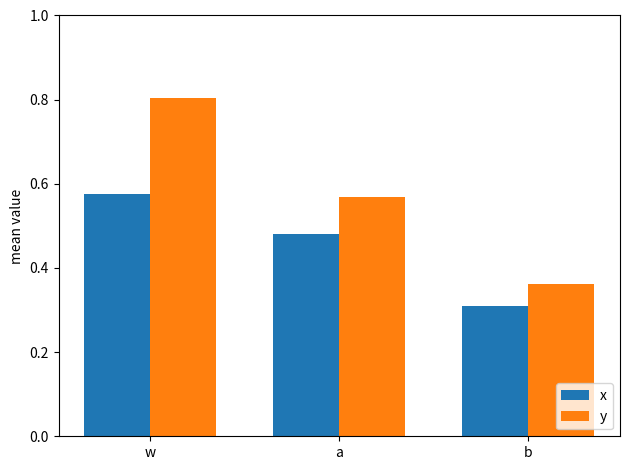

True or false: y has a value of 0.8 at a.

False